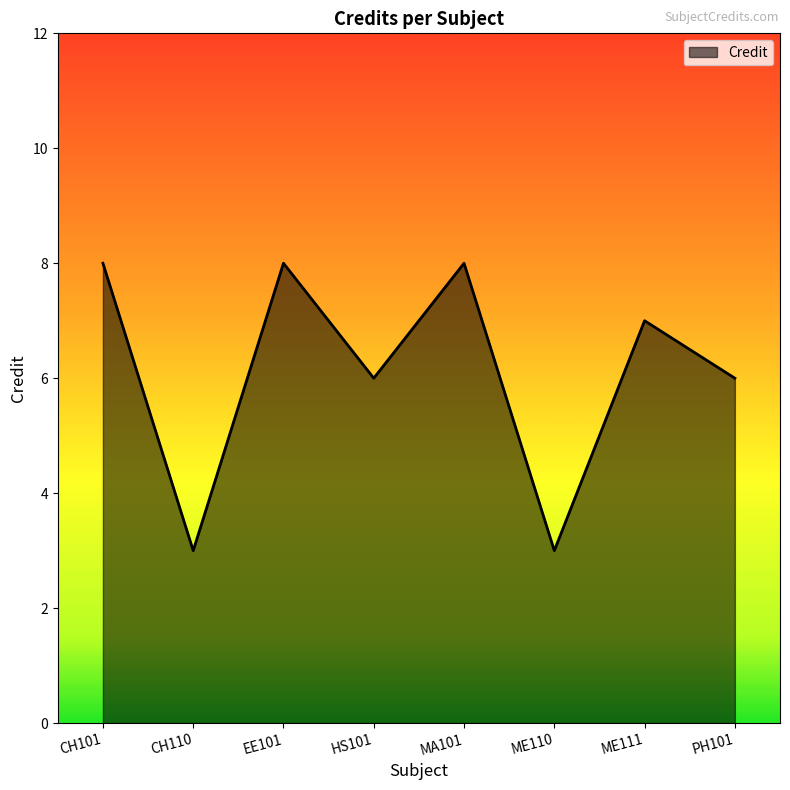

What is the change in value from EE101 to HS101?

-2